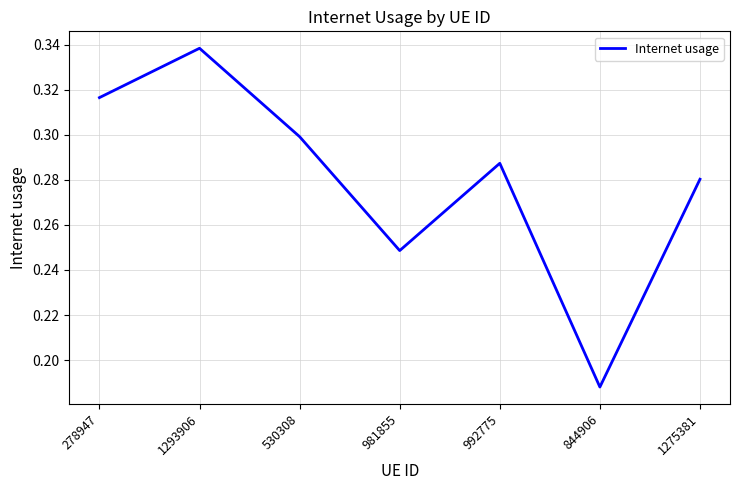

The chart shows a value of 0.3 at 278947. True or false?

True